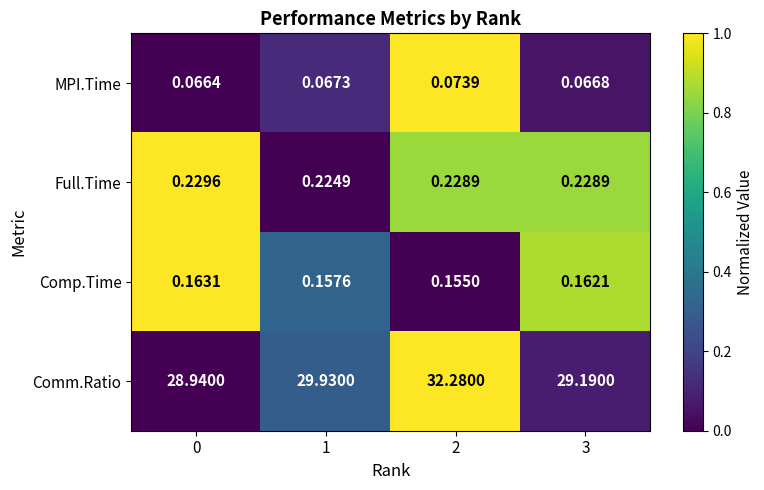

Between 0 and 2, which series saw the biggest shift?

Comm.Ratio